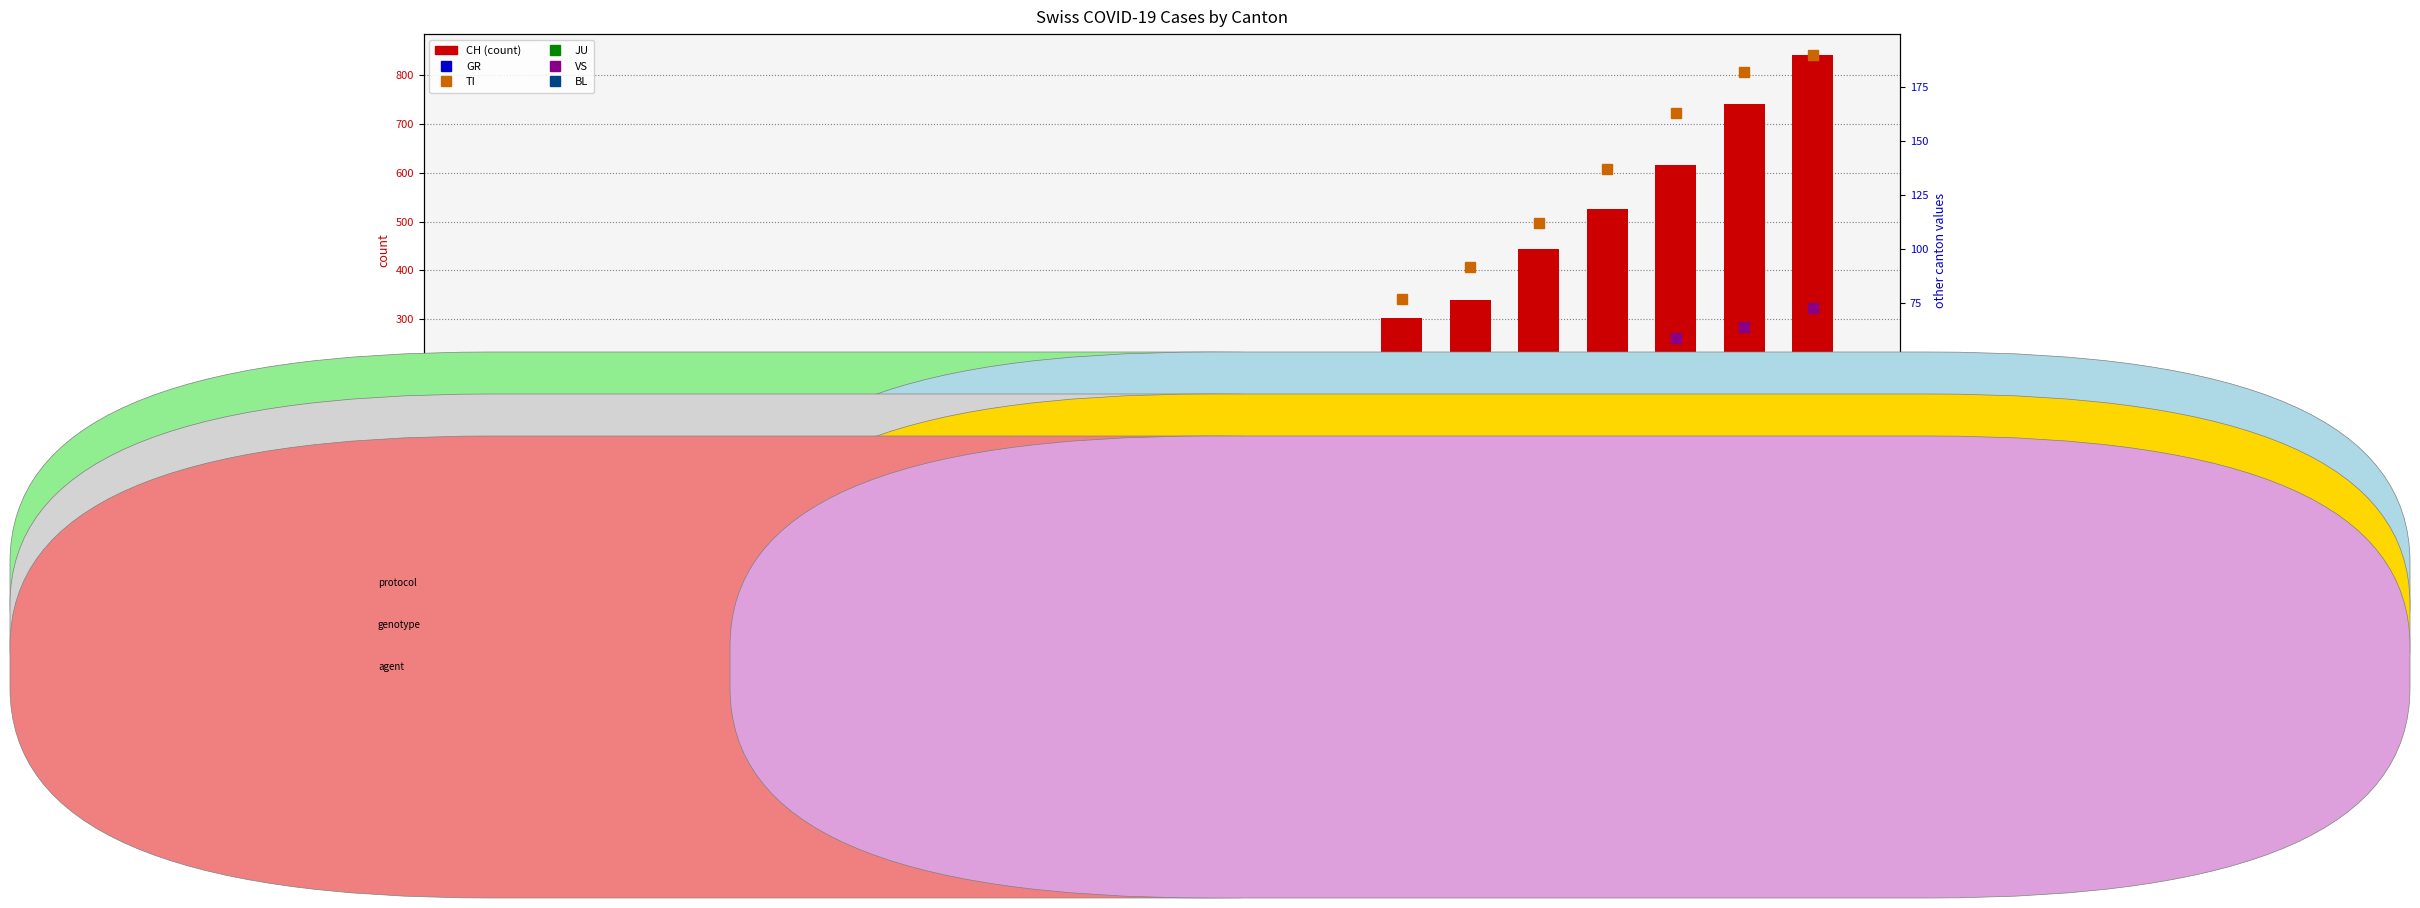

How many values in BL are above zero?

16